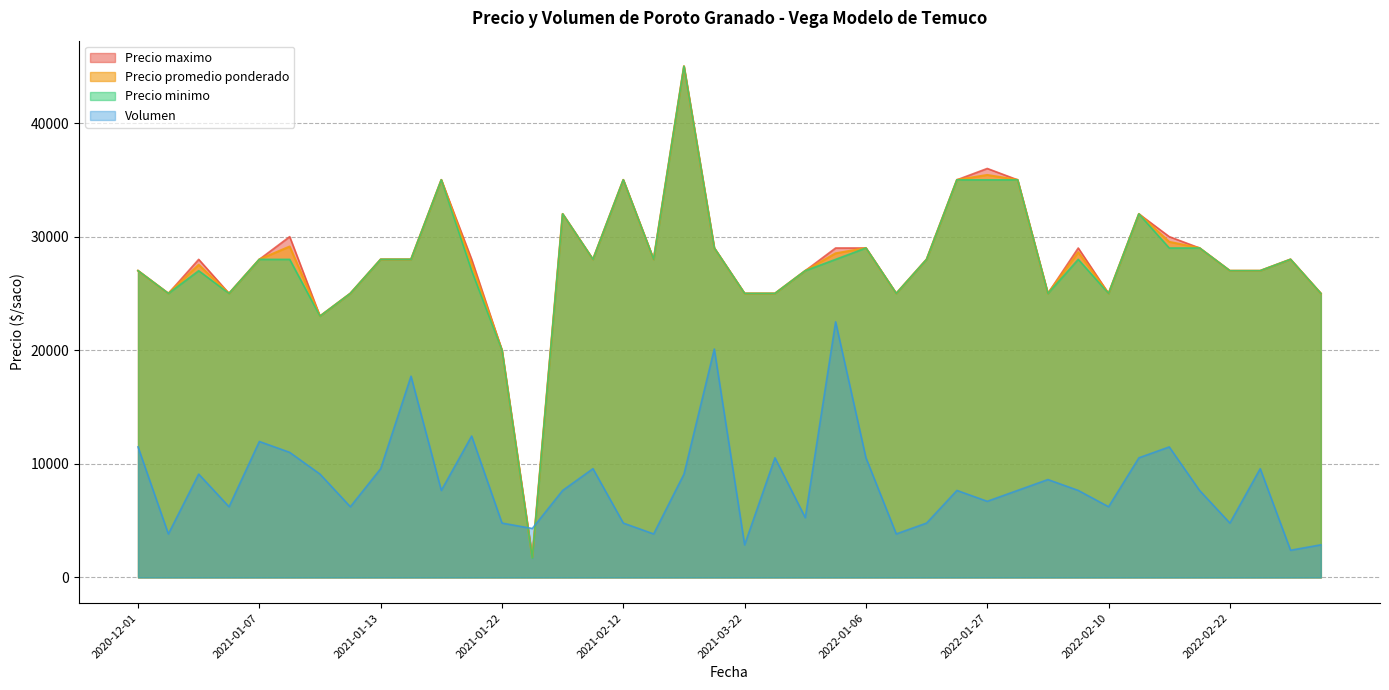

What is the sum of the Precio promedio ponderado values at 2021-01-12 and 2021-01-26?

26756.0